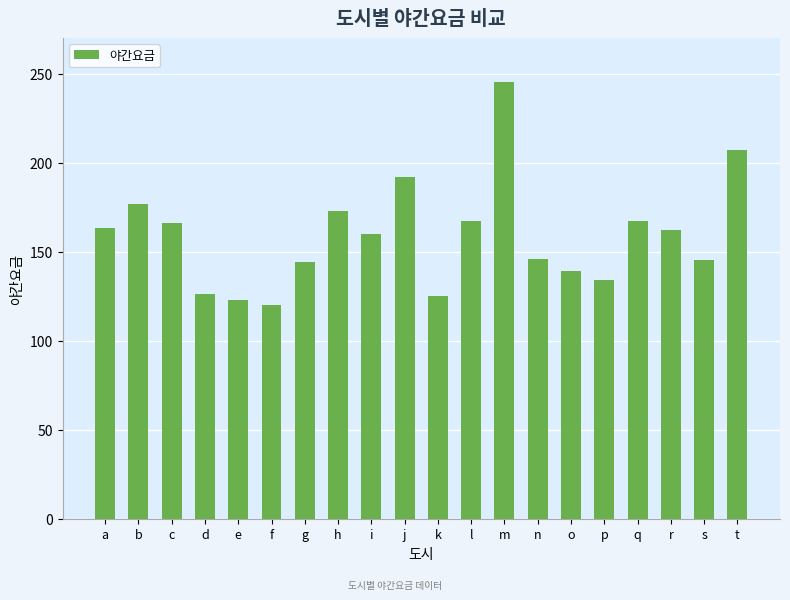

Count the number of categories in the chart.

20